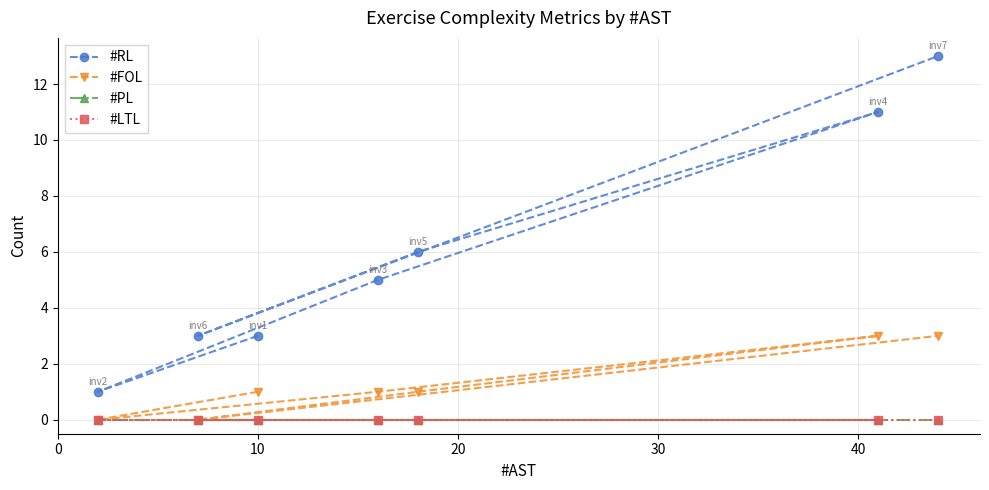

Does the chart have visible grid lines?

Yes